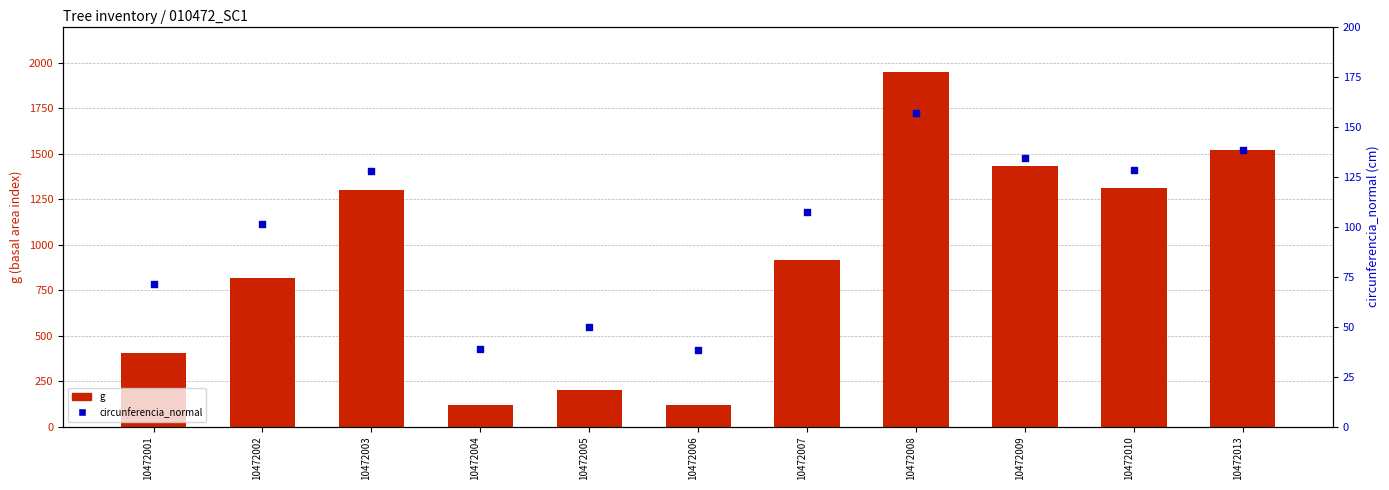

Which series has the largest total across all categories?

g